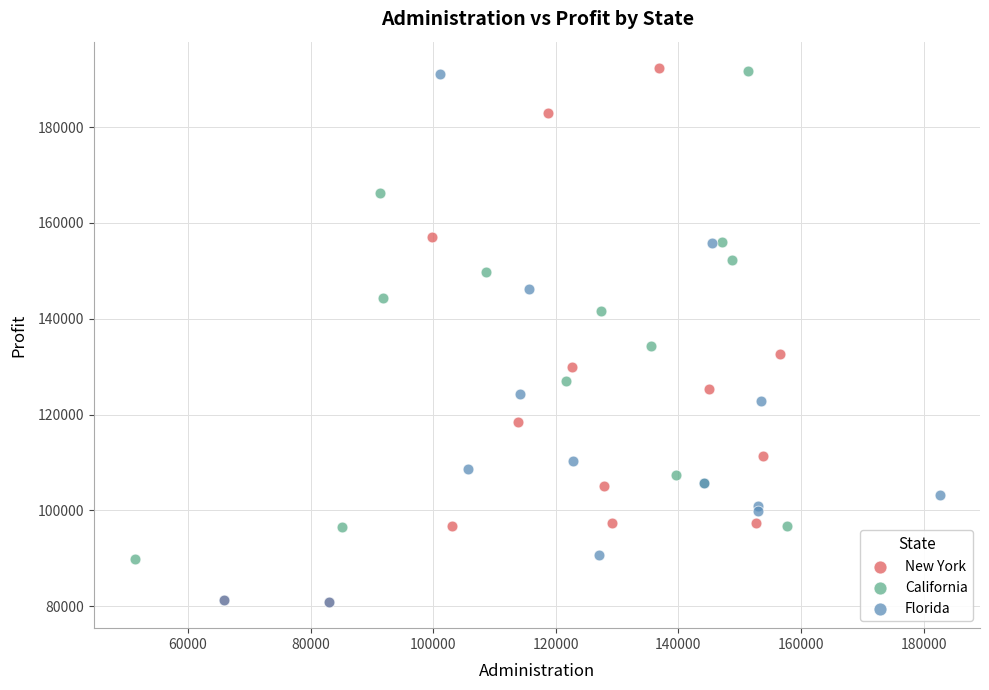

Which series has the largest Y range (max minus min)?

New York